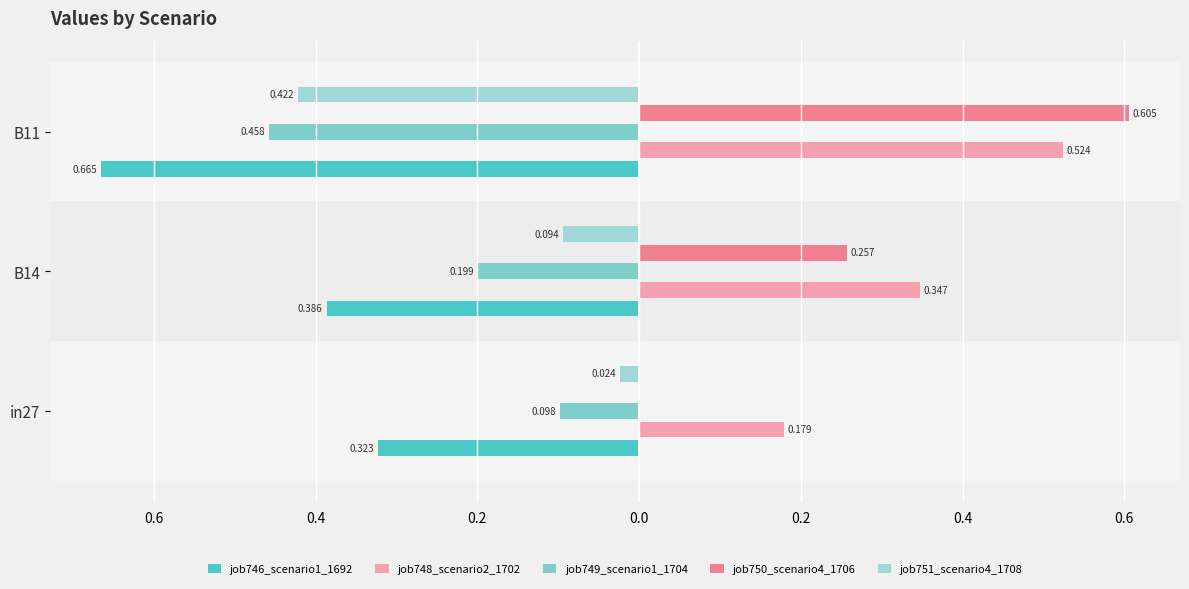

Reading right to left, transcribe all the data shown in this chart.

job746_scenario1_1692: -0.7	-0.4	-0.3
job748_scenario2_1702: 0.5	0.3	0.2
job749_scenario1_1704: -0.5	-0.2	-0.1
job750_scenario4_1706: 0.6	0.3	0.0
job751_scenario4_1708: -0.4	-0.1	-0.0